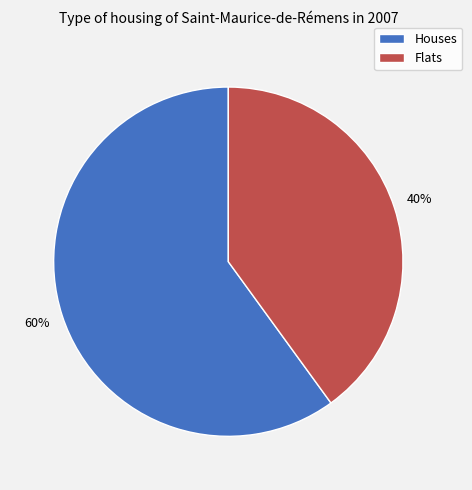

Does any single category account for the majority?

Yes